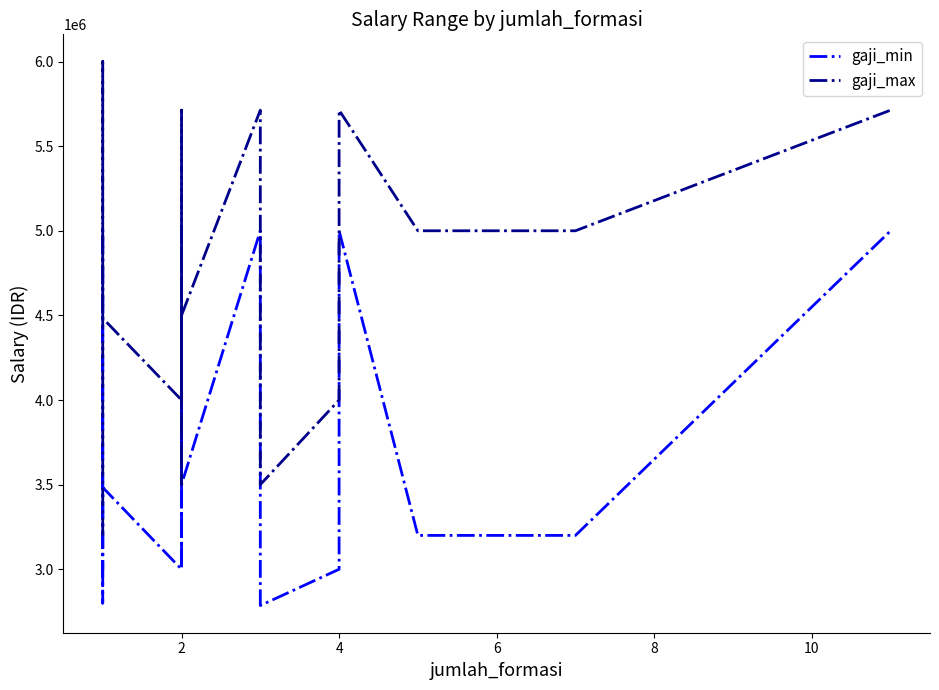

Which series has the largest total across all categories?

gaji_max